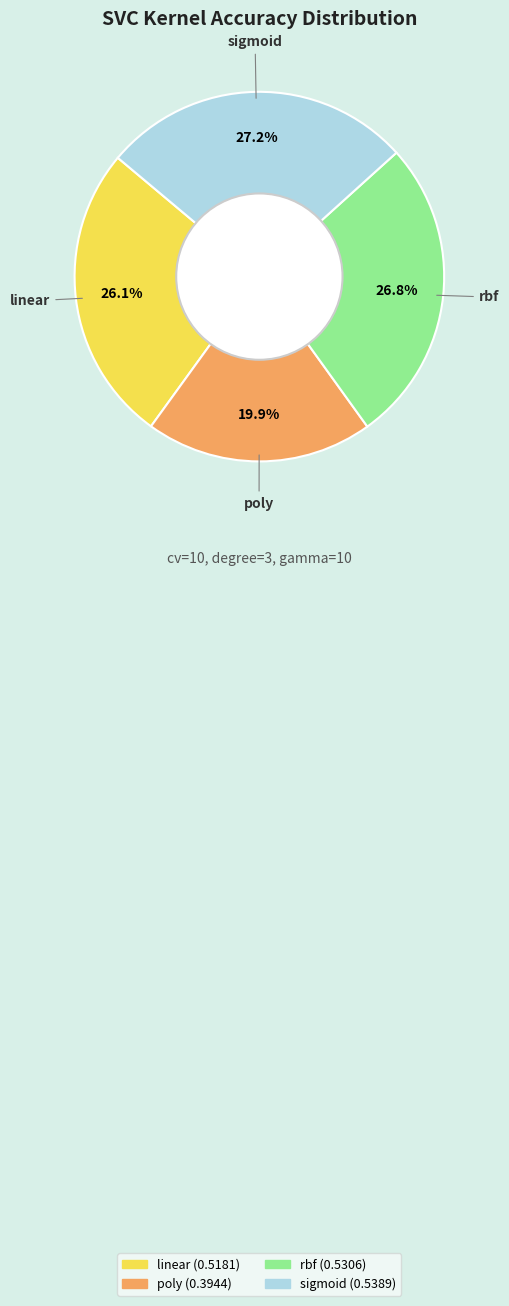

True or false: linear accounts for 35% of the total.

False